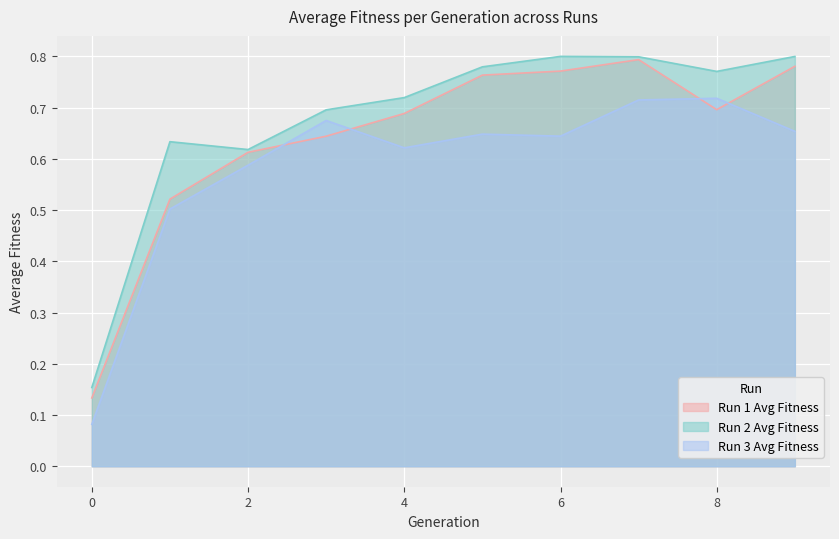

List the series in order of their overall mean, lowest first.

Run 3 Avg Fitness, Run 1 Avg Fitness, Run 2 Avg Fitness